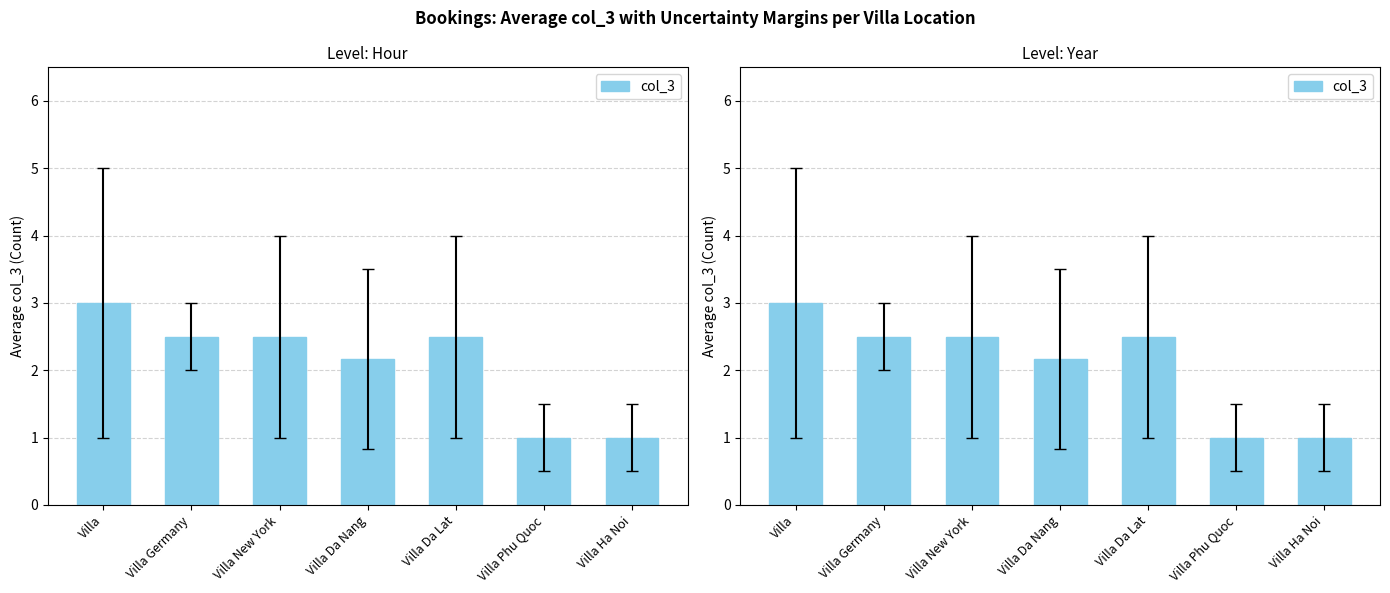

What is the approximate value at Villa New York?

2.5